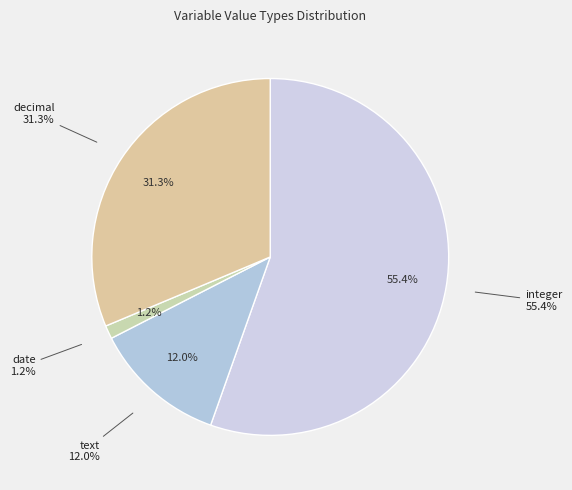

Do integer and text together represent more than half of the pie?

Yes